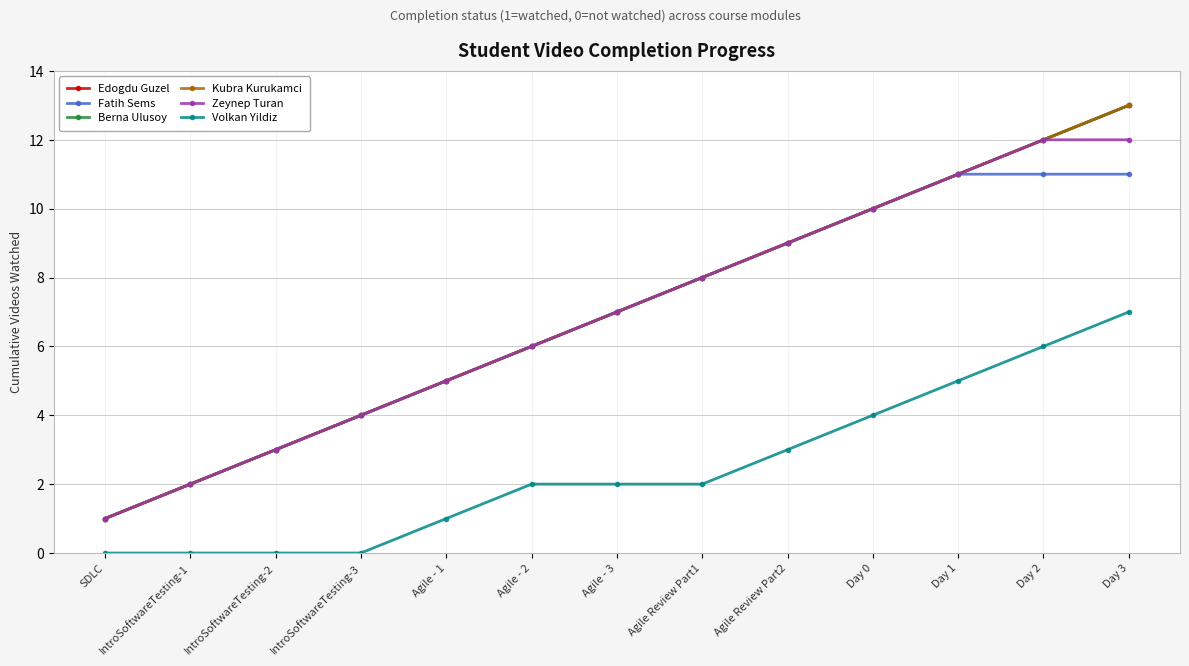

What is the difference between the highest and lowest values at SDLC?

1